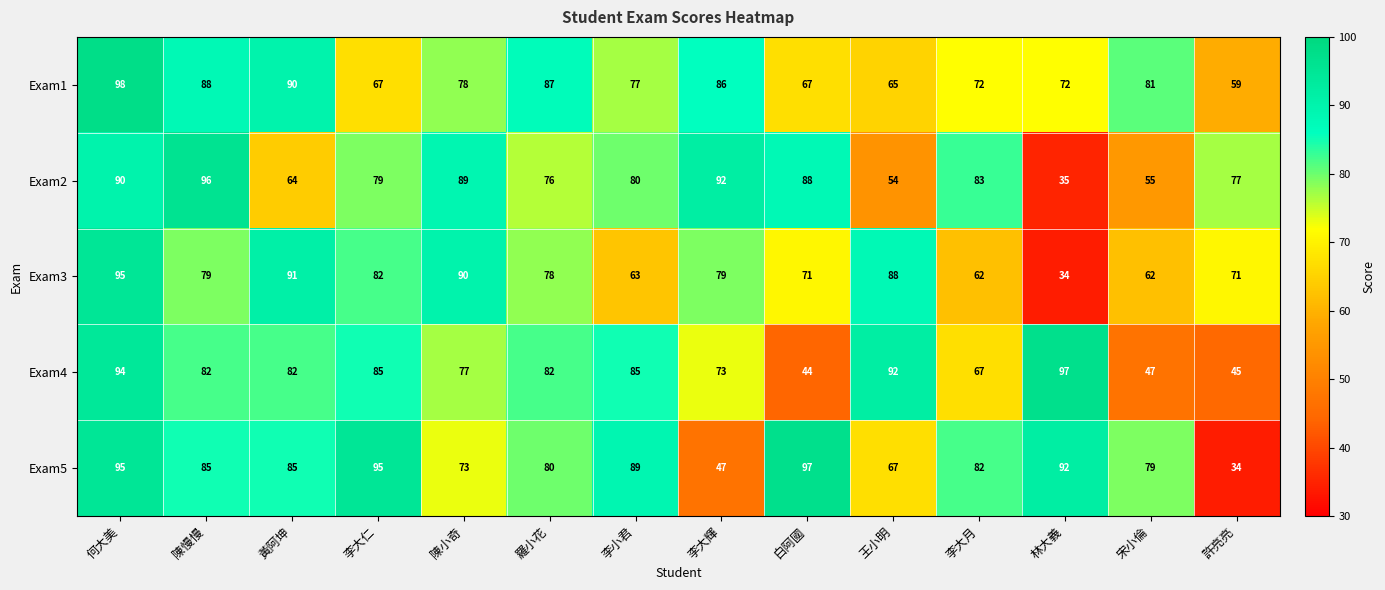

At which label is Exam5 closest to 65?

王小明